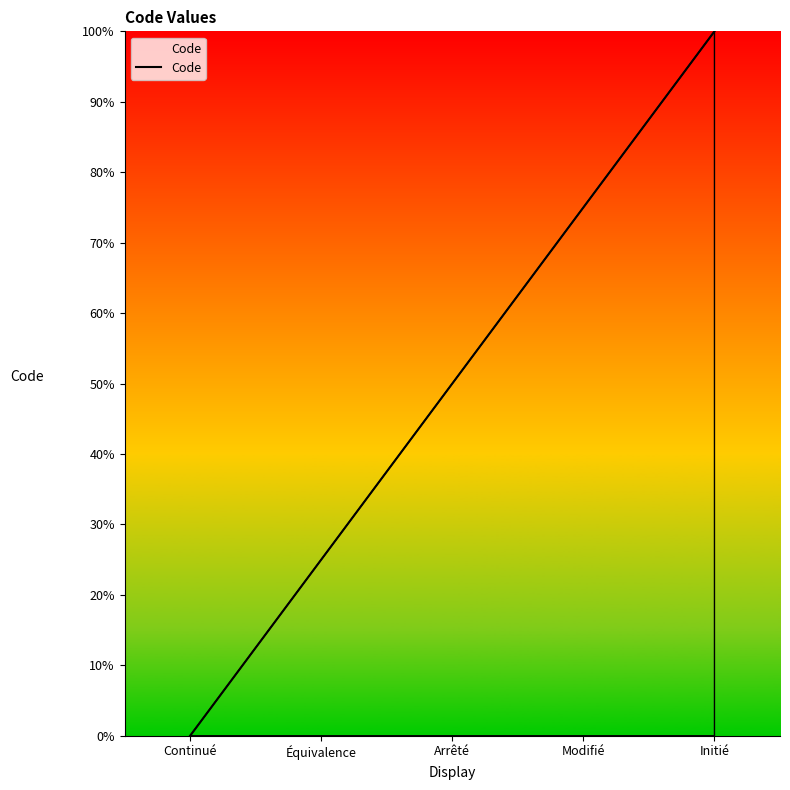

How many distinct data groups are displayed?

1